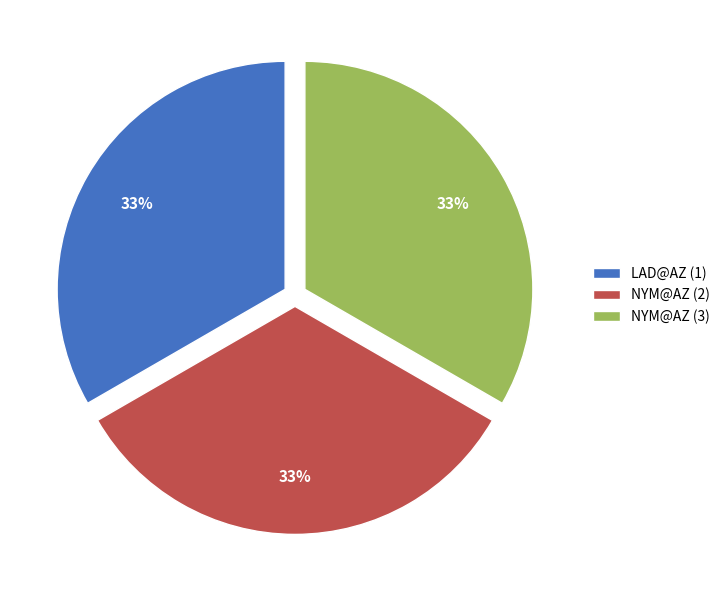

What percentage is the NYM@AZ (3) slice, to the nearest percent?

33%